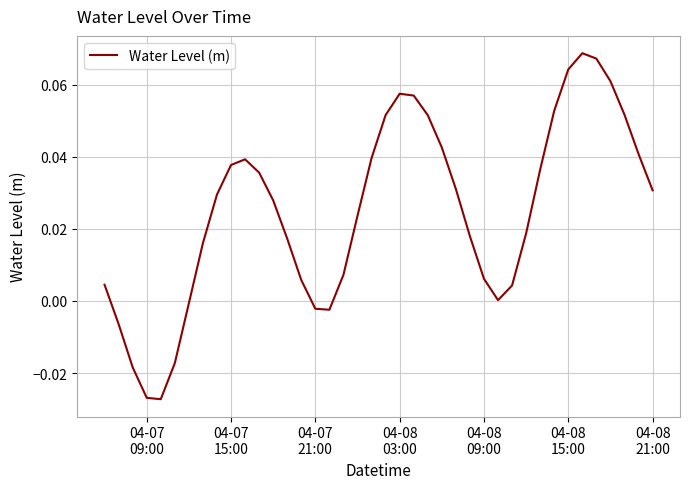

Does the chart display data point markers on the line(s)?

No